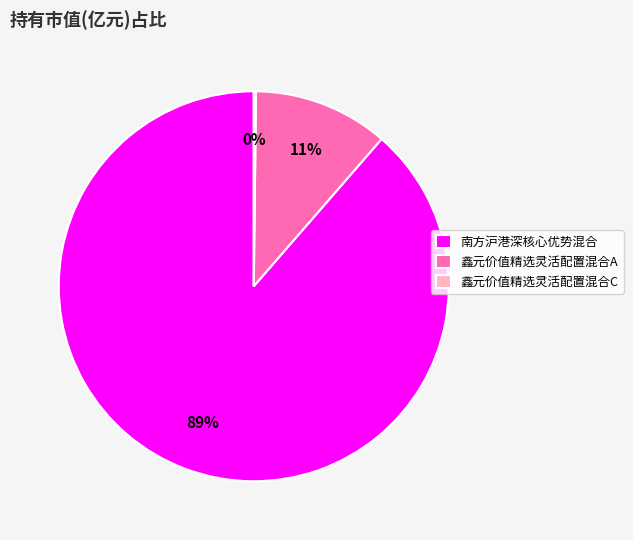

To the nearest percent, what portion does 南方沪港深核心优势混合 represent?

89%